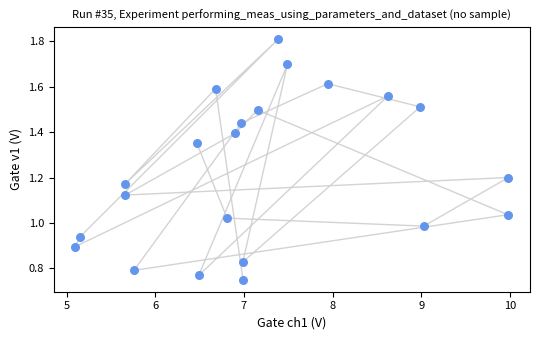

What is the range of X values (max minus min)?

4.9